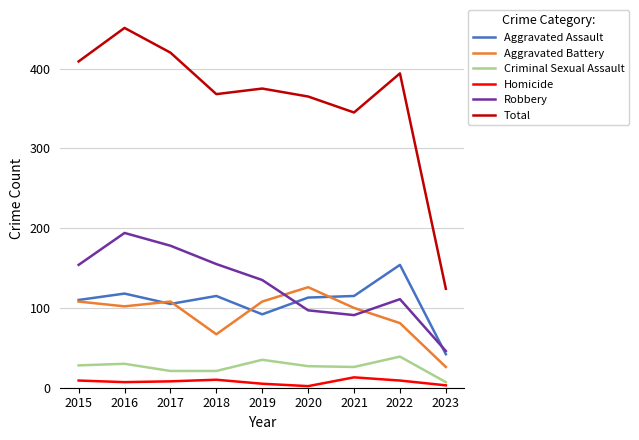

True or false: Aggravated Battery and Homicide intersect in this chart.

False